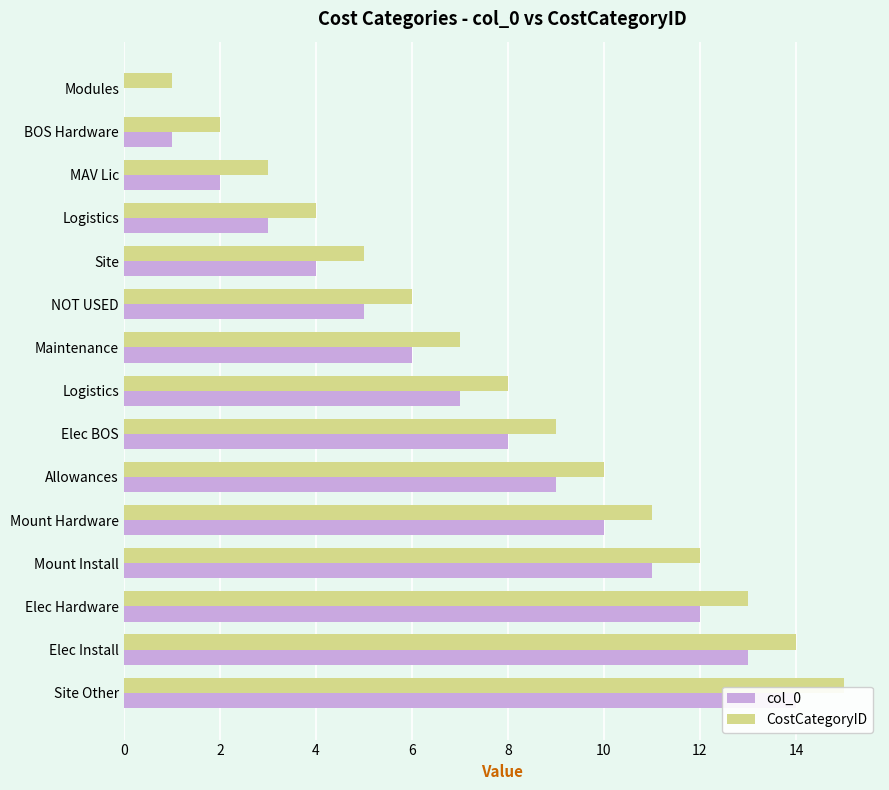

How many data points does each series have?

15